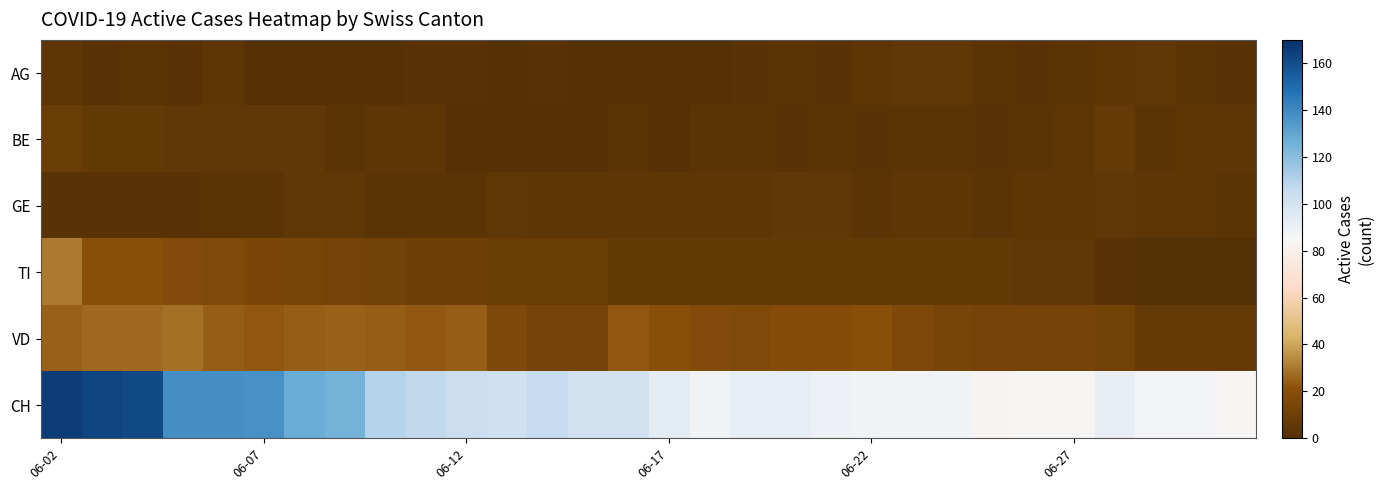

Reading left to right, what are all the values shown in this chart?

AG: 4	2	3	2	4	1	1	1	1	2	2	1	2	1	1	1	1	2	3	2	4	5	5	3	2	3	4	5	3	2
BE: 9	6	6	5	5	5	5	3	4	4	1	1	1	1	3	1	3	3	2	3	2	3	3	2	3	4	7	3	4	4
GE: 2	2	2	2	3	3	5	5	3	3	3	5	4	4	4	4	4	4	5	5	3	4	4	3	4	4	5	4	4	3
TI: 30	20	20	18	17	15	14	13	12	10	10	9	9	9	6	6	6	6	6	6	6	6	6	6	5	5	2	0	0	0
VD: 25	27	27	28	24	23	24	25	24	23	24	16	13	13	23	20	18	17	19	19	20	16	14	13	13	13	12	7	7	7
CH: 166	163	162	138	138	137	128	125	110	107	104	102	106	101	101	93	88	92	92	89	88	88	88	83	84	84	91	87	87	84